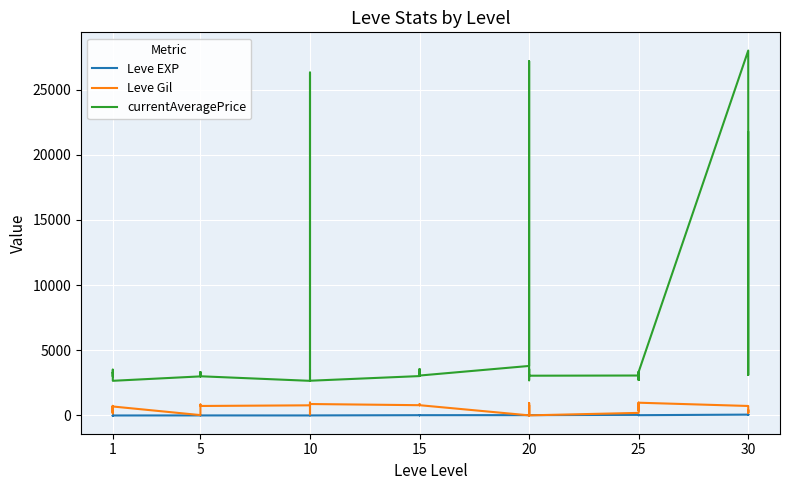

True or false: Leve Gil and currentAveragePrice intersect in this chart.

False